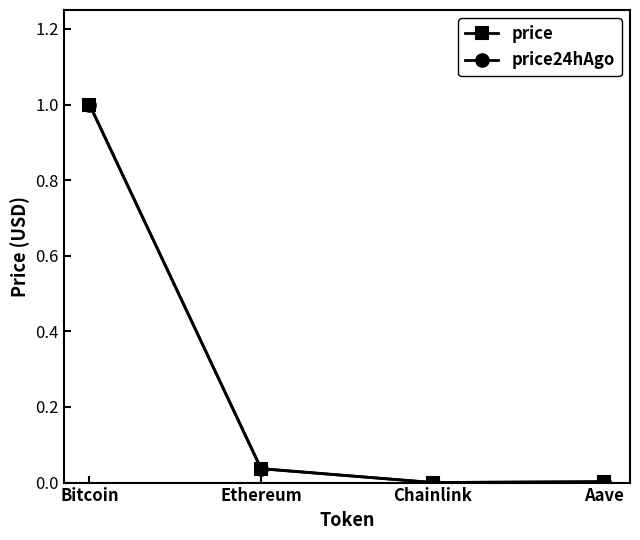

At which category is the sum across all series the highest?

Bitcoin